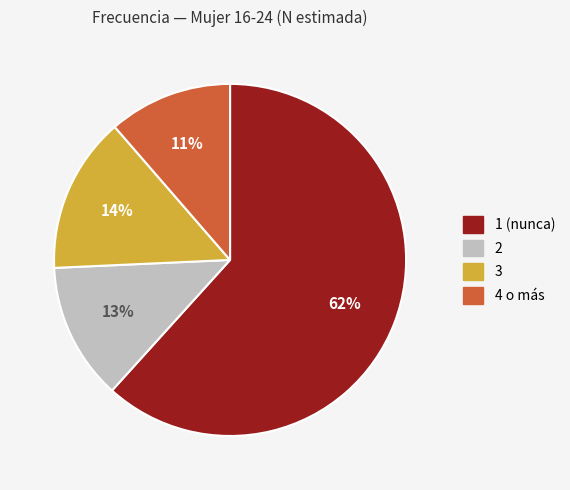

To the nearest percent, what is the average slice percentage?

25%